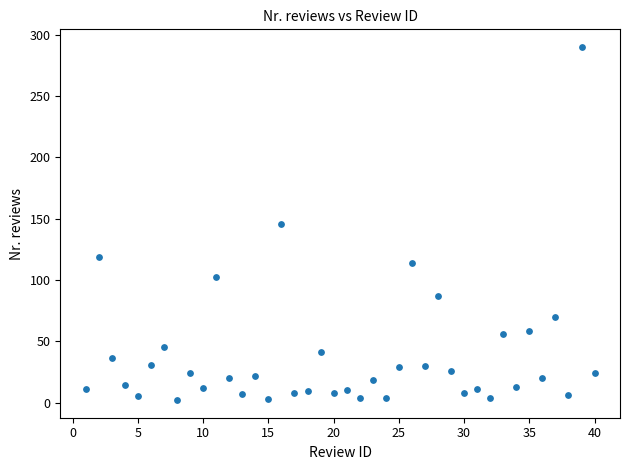

What is the range of Y values (max minus min)?

288